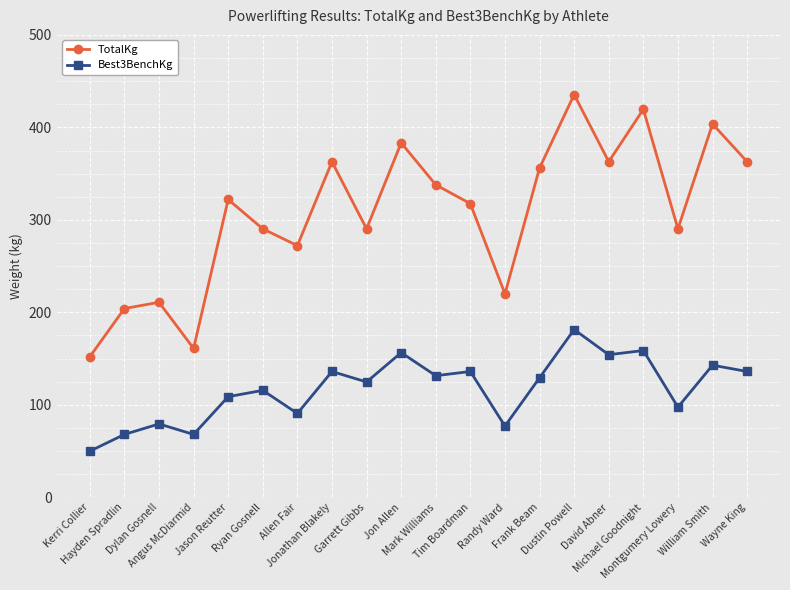

Which series changed the most between Jonathan Blakely and David Abner?

Best3BenchKg